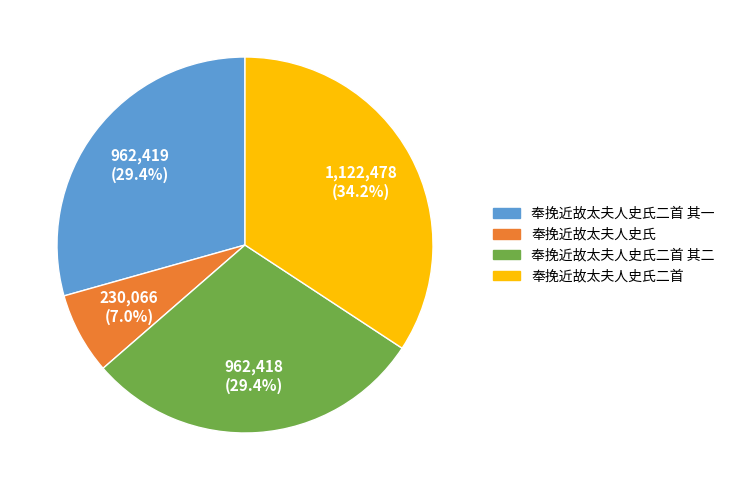

Is there a majority slice in this chart?

No